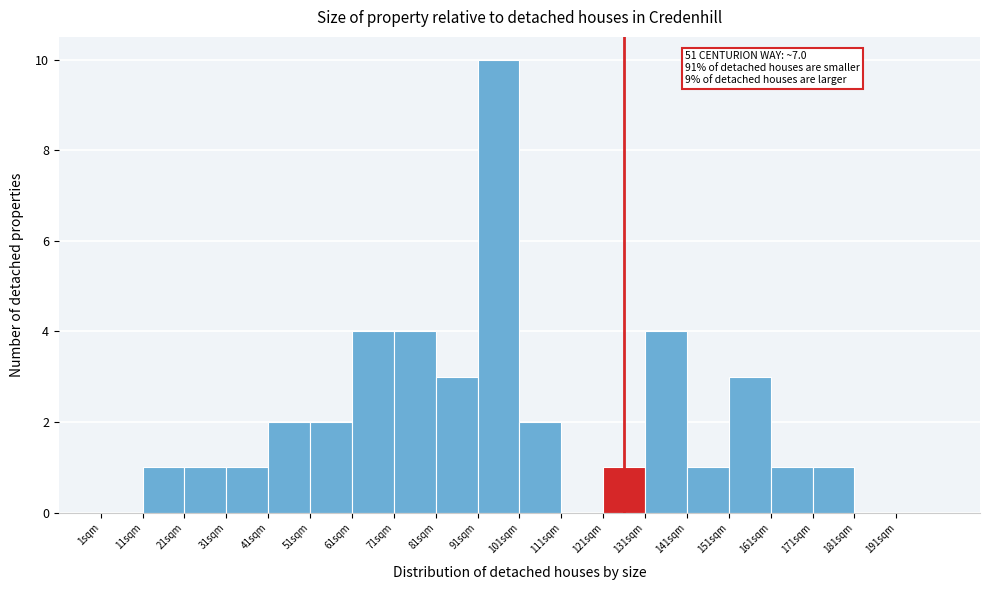

Reading left to right, what are all the values shown in this chart?

1sqm=0	11sqm=1	21sqm=1	31sqm=1	41sqm=2	51sqm=2	61sqm=4	71sqm=4	81sqm=3	91sqm=10	101sqm=2	111sqm=0	121sqm=1	131sqm=4	141sqm=1	151sqm=3	161sqm=1	171sqm=1	181sqm=0	191sqm=0